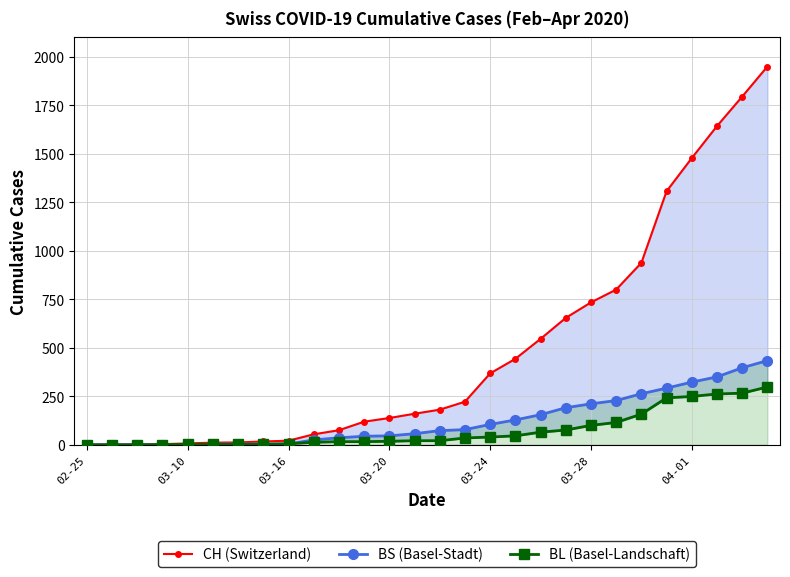

After their last crossing, which series has the higher values: BL (Basel-Landschaft) or BS (Basel-Stadt)?

BS (Basel-Stadt)